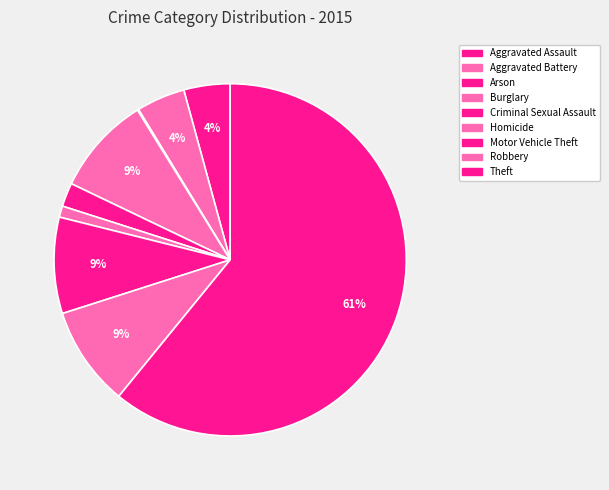

To the nearest percent, what is the difference between the Theft and Aggravated Assault slice percentages?

57%